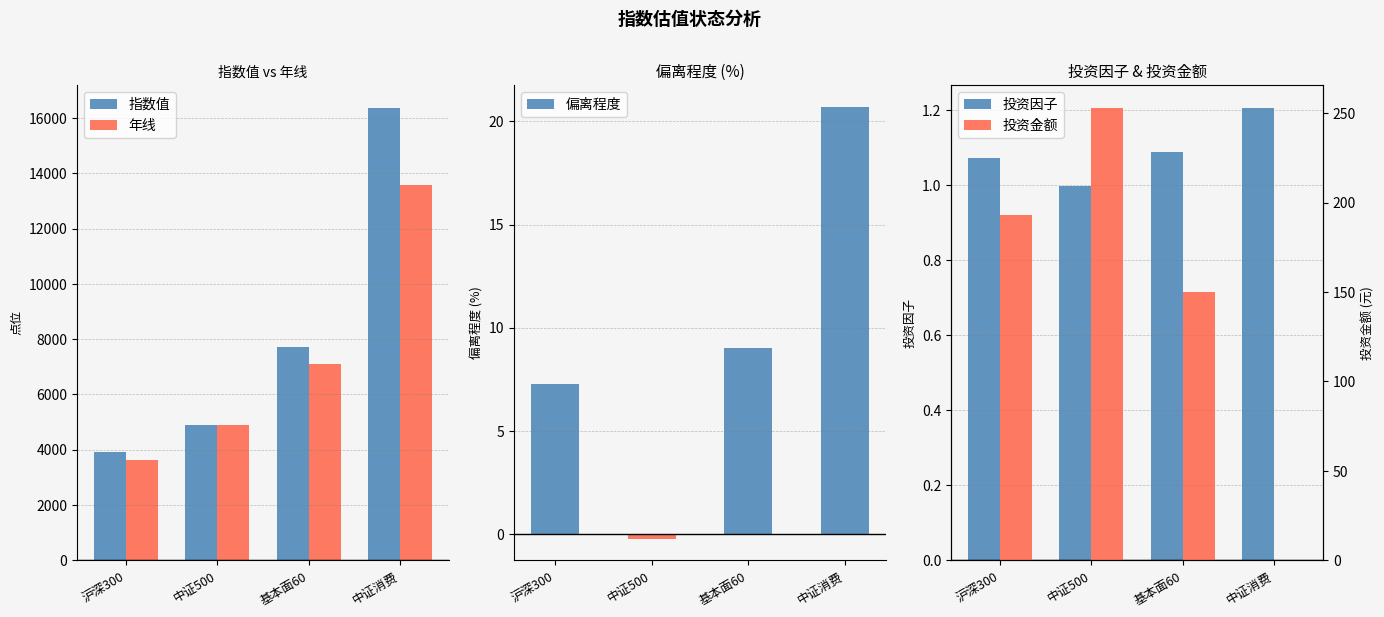

The value of 偏离程度 at 中证500 is -0.2. True or false?

True